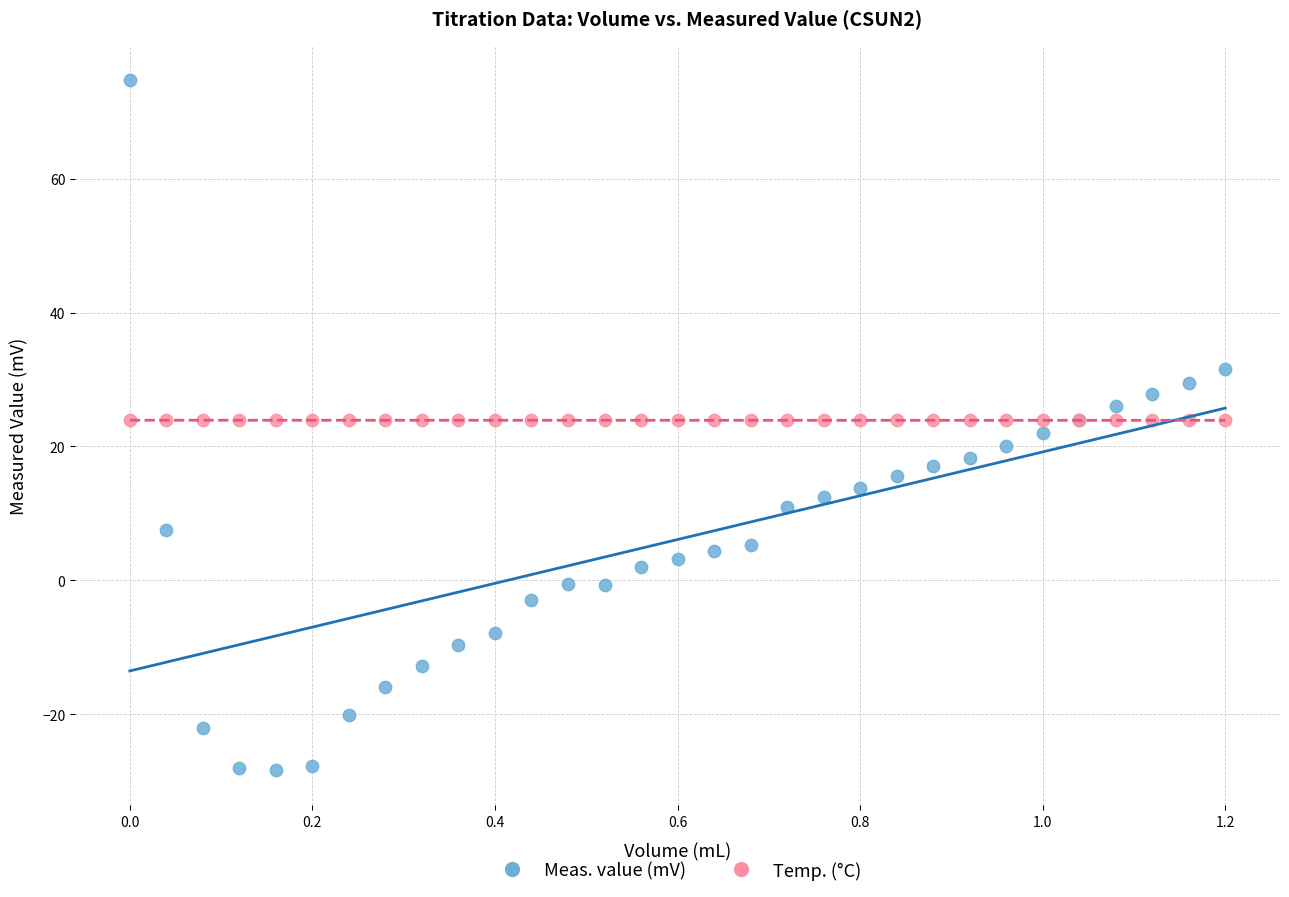

What are all the series names shown in the legend?

Meas. value (mV), Temp. (°C)